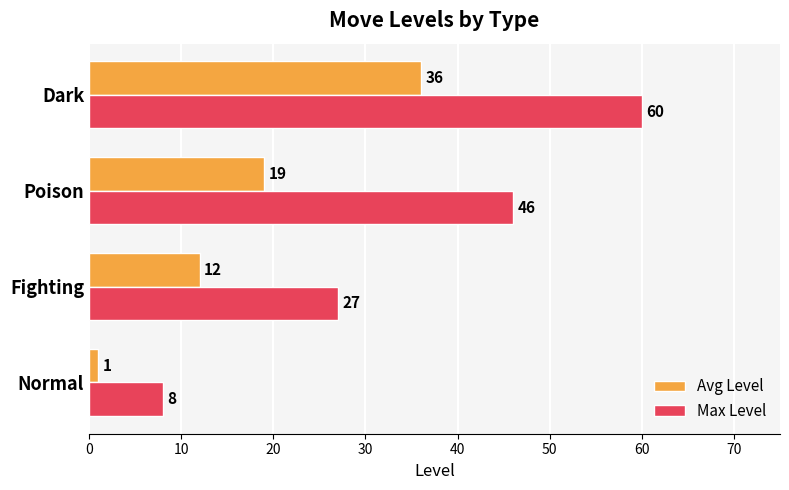

Rank the series by their maximum value, from highest to lowest.

Max Level, Avg Level